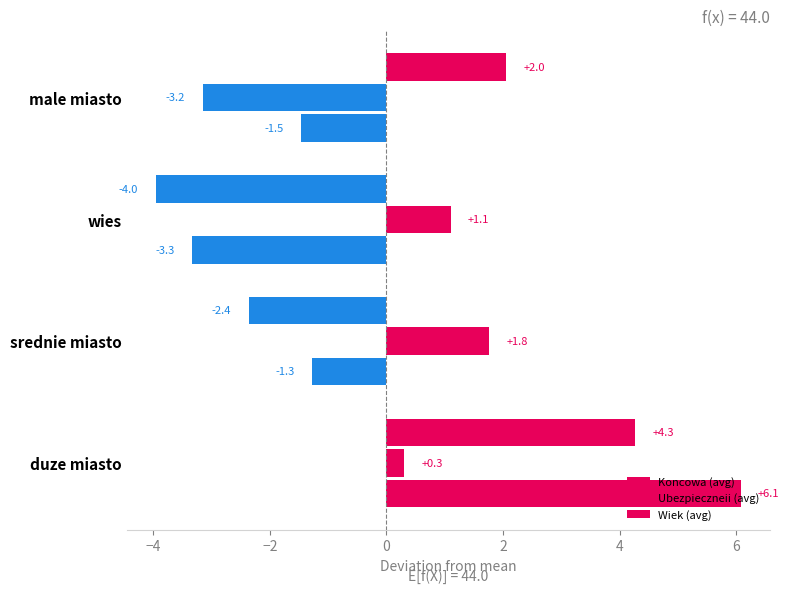

How many positive values does the Ubezpieczneii (avg) series have?

3